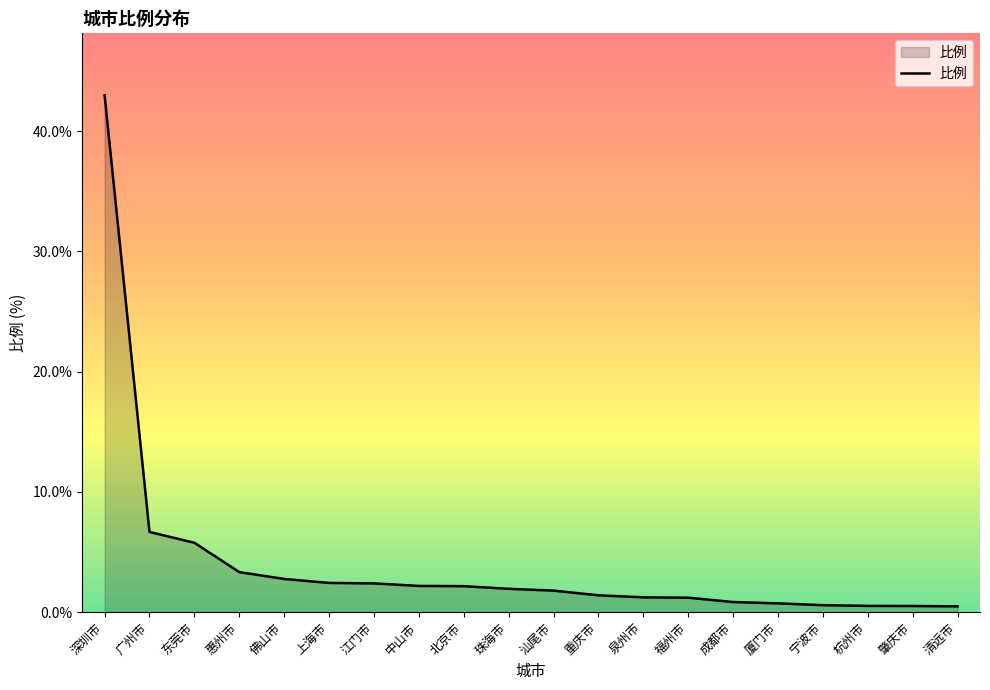

Where is the data nearest to the value 21?

广州市